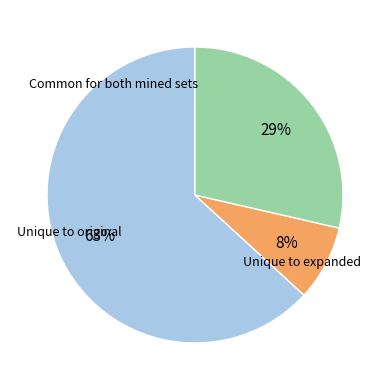

To the nearest percent, what is the difference between the largest and smallest slice percentages?

55%